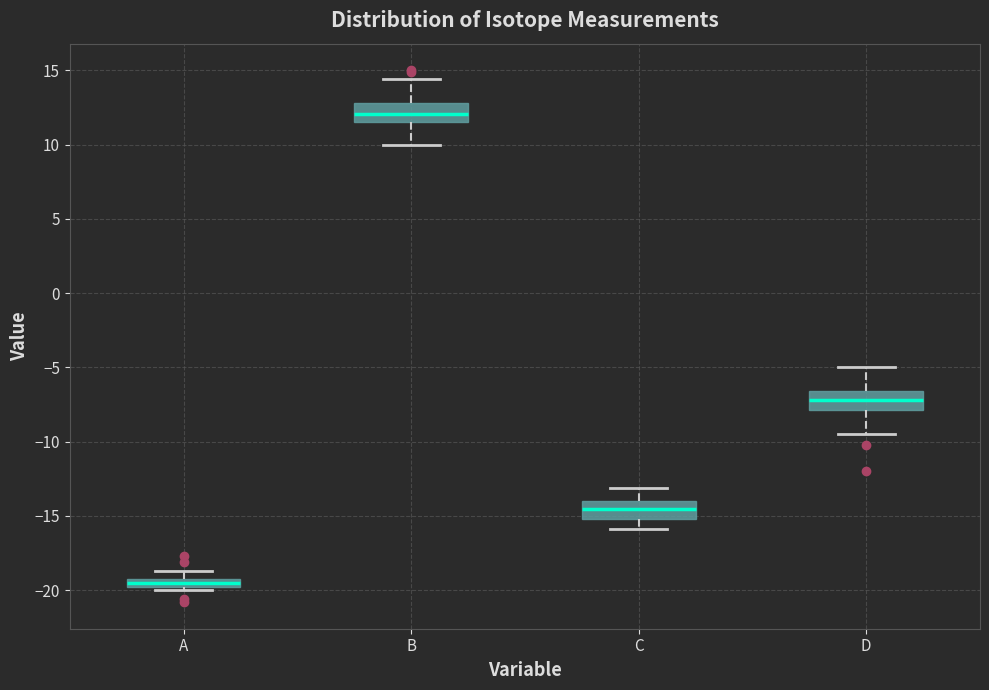

Where does the lower whisker of the box for B end on the y-axis? The values are not printed on the chart, so give them approximately, as read against the axis.

10.0